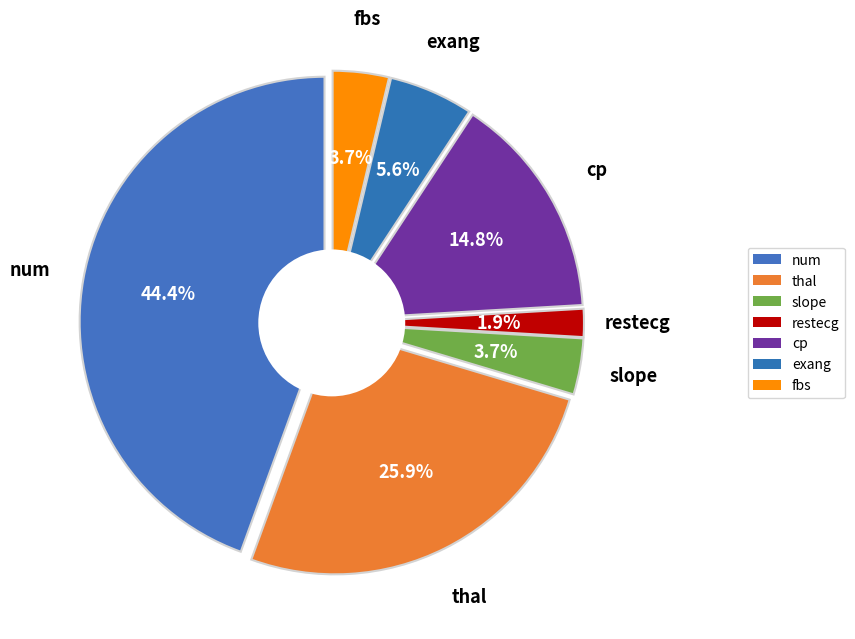

Count the number of slices in the pie.

7